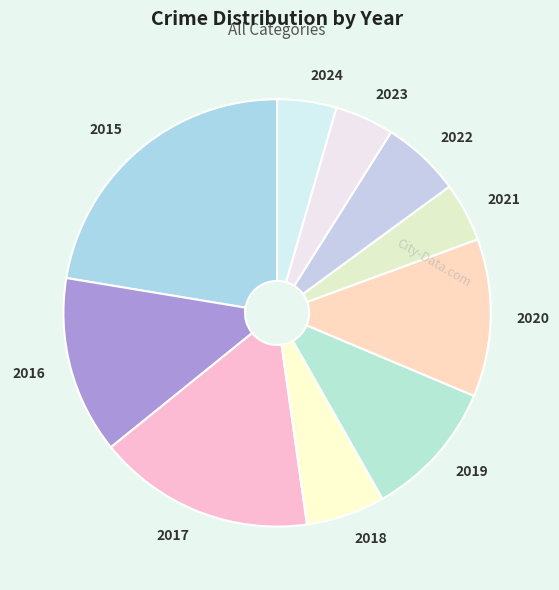

Between 2015 and 2024, which is larger?

2015